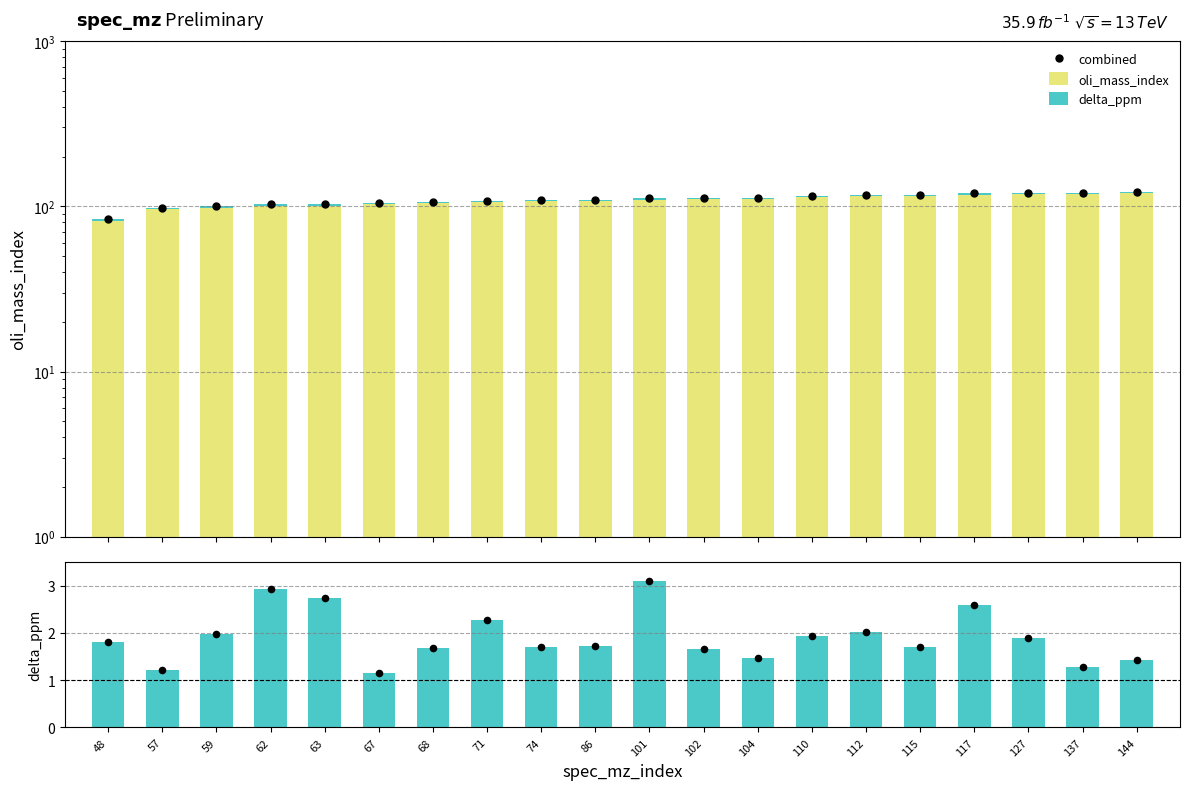

At which category is the sum across all series the highest?

144